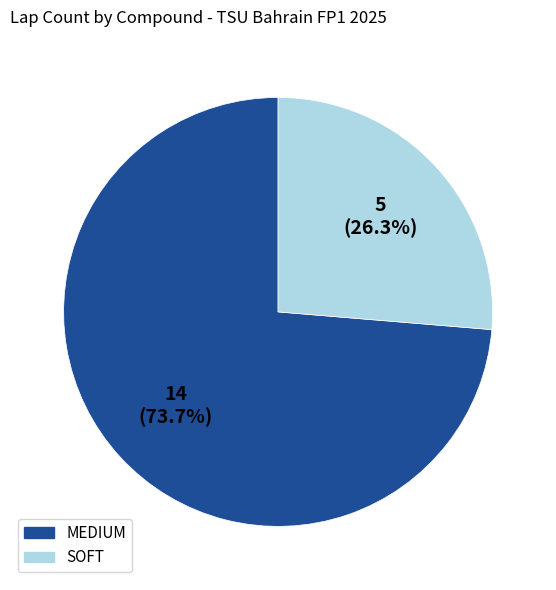

What percentage is the SOFT slice, to the nearest percent?

26%